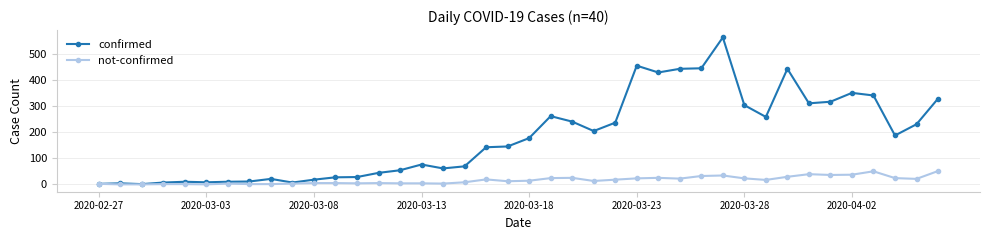

What is the maximum value shown in the chart?

562